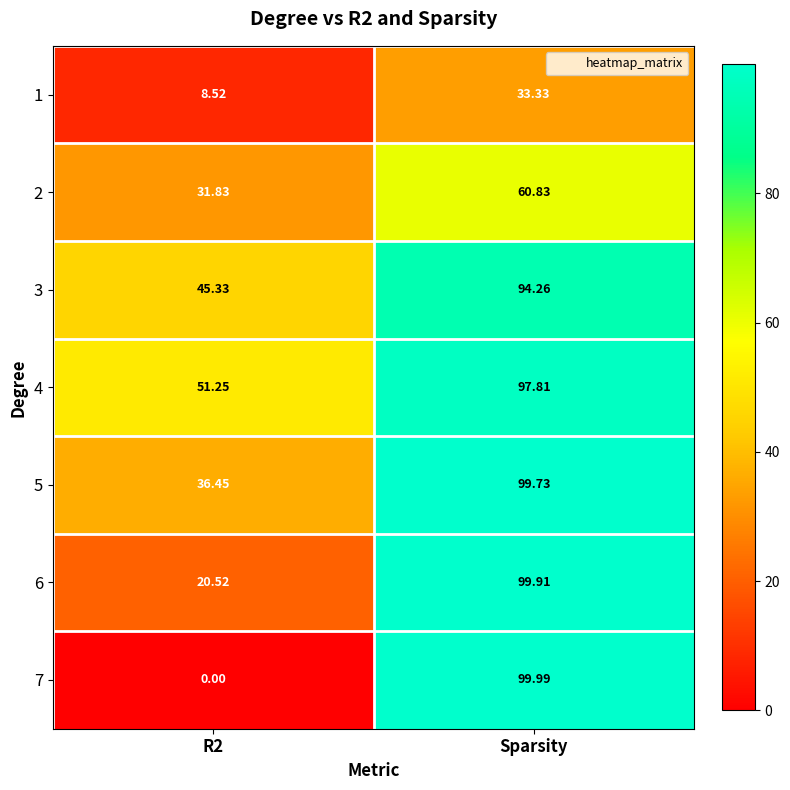

How many data points does each series have?

2